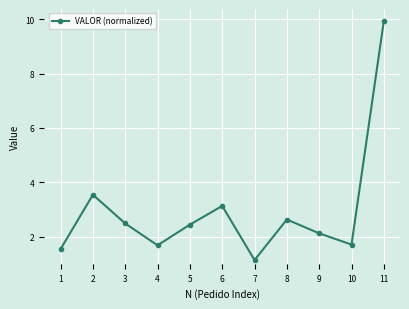

What is the maximum value shown in the chart?

9.9